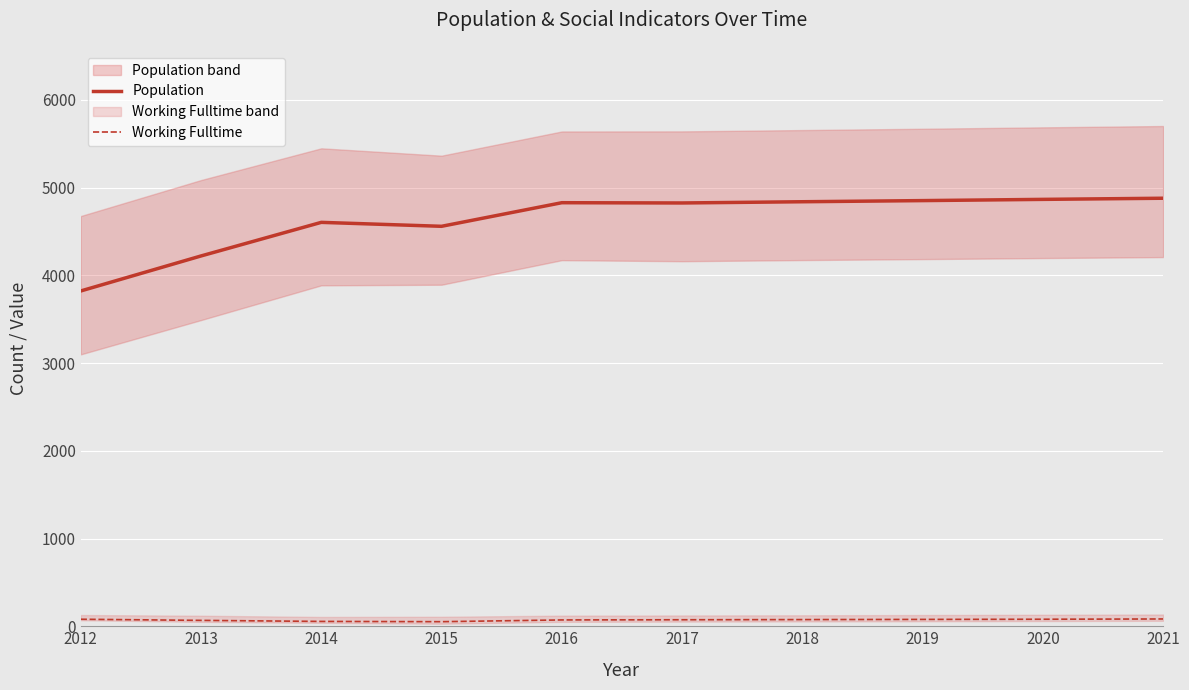

How many series are shown in this chart?

2